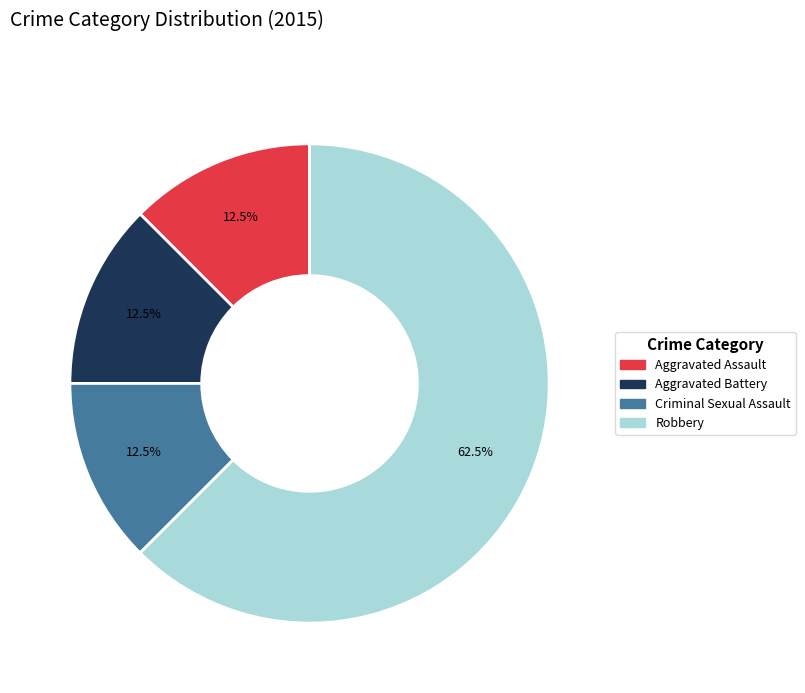

To the nearest percent, what is the difference between the largest and smallest slice percentages?

50%